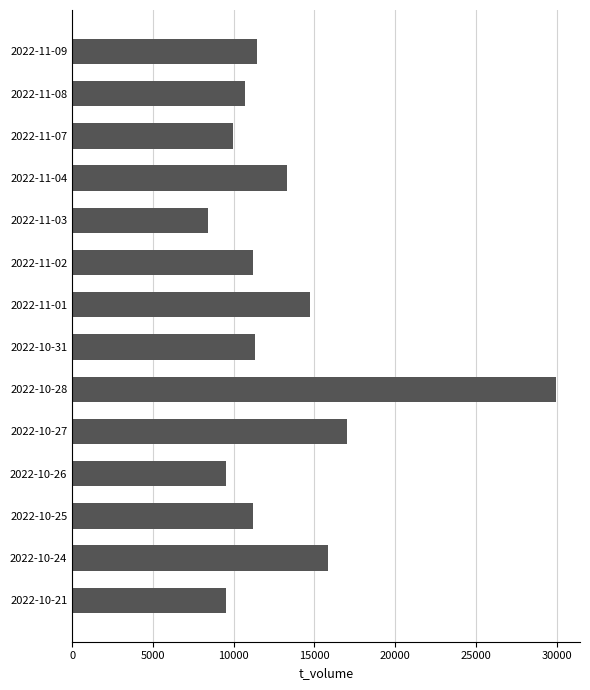

What is the label of the 11th bar from the top?

2022-10-26